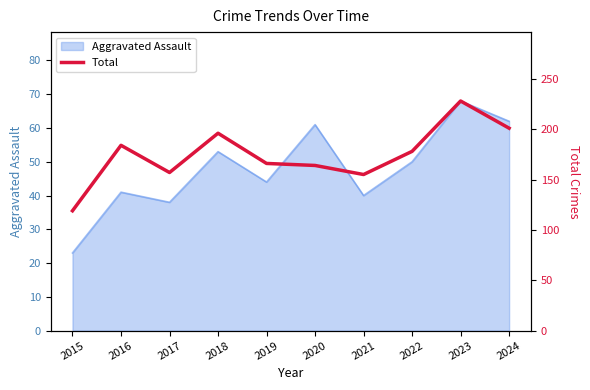

Rank the categories by value from lowest to highest.

2015, 2021, 2017, 2020, 2019, 2022, 2016, 2018, 2024, 2023